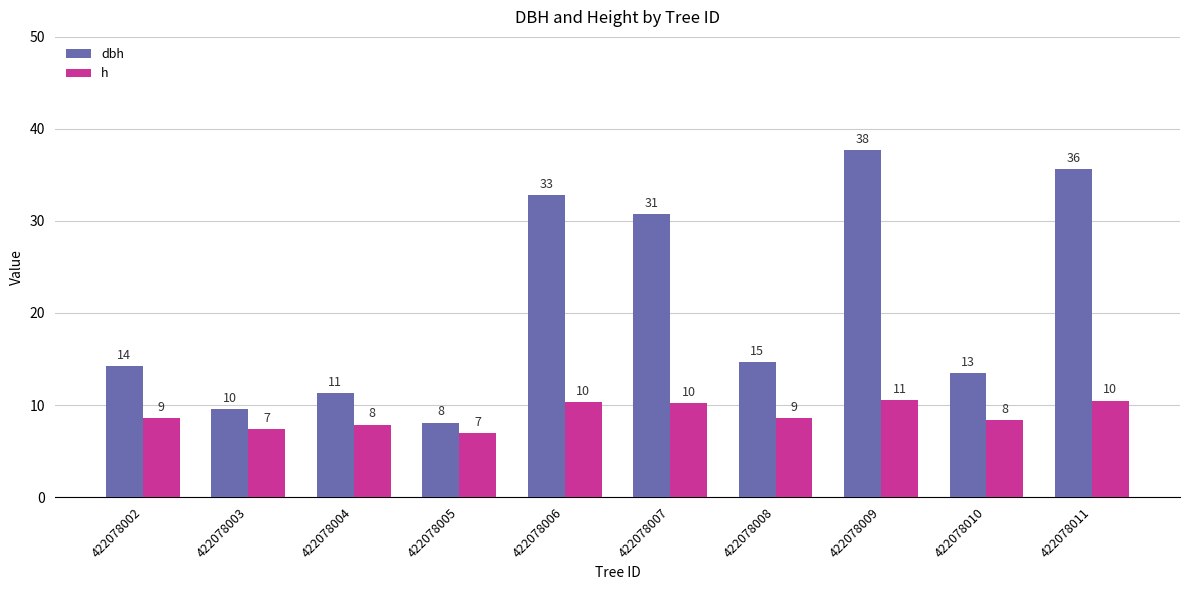

At which label is dbh closest to 22?

422078008